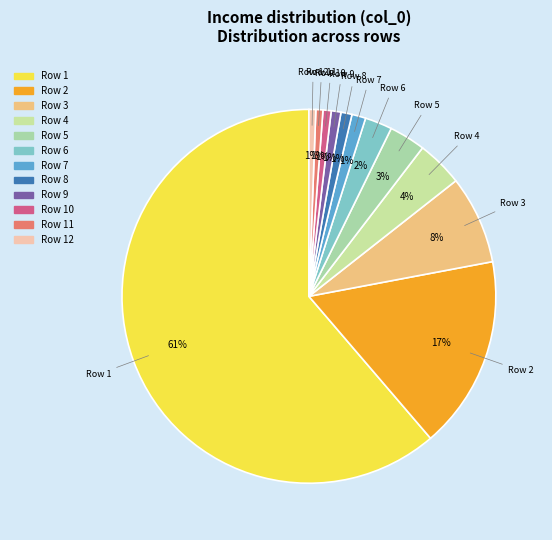

Count the number of slices in the pie.

12